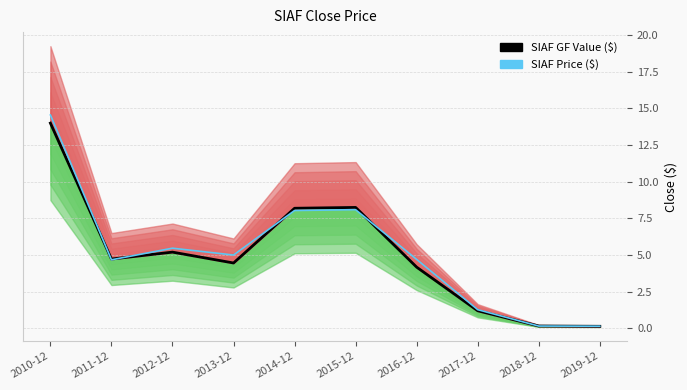

How many interior local valleys does the SIAF Price ($) series have?

2